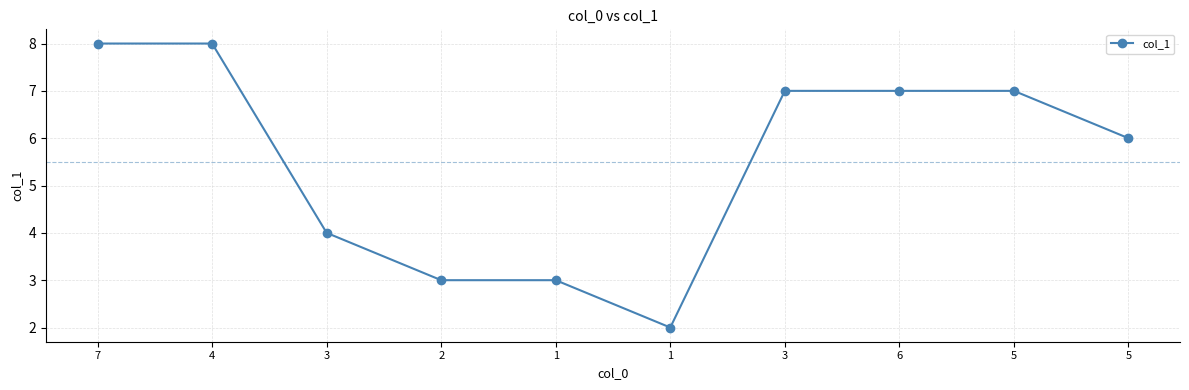

Reading right to left, what are all the values shown in this chart?

5=6	5=7	6=7	3=7	1=2	1=3	2=3	3=4	4=8	7=8